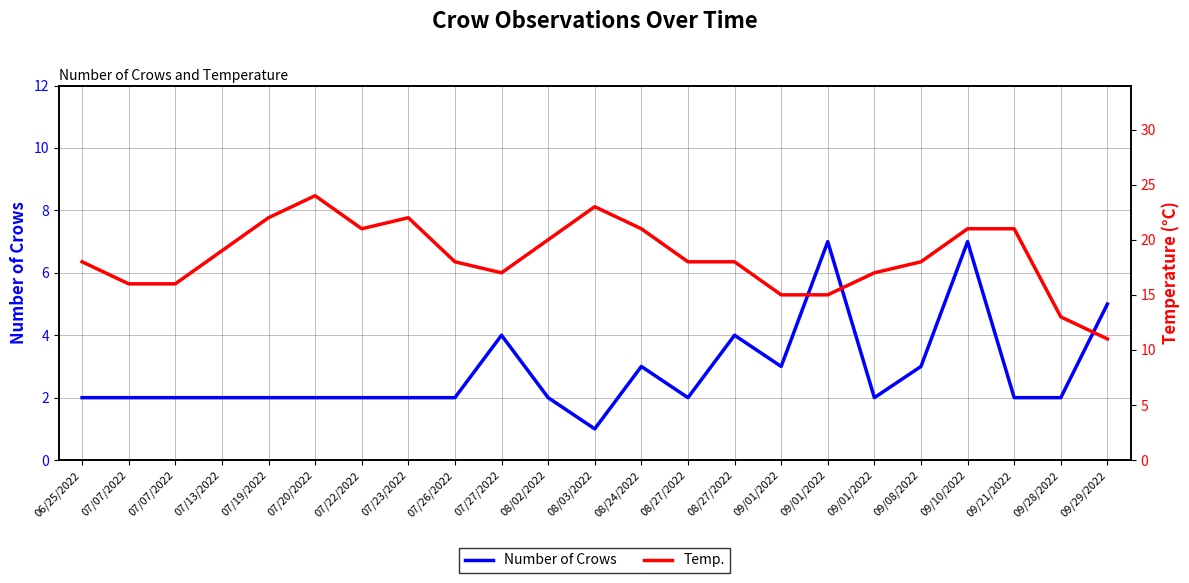

True or false: Temp. and Number of Crows intersect in this chart.

False